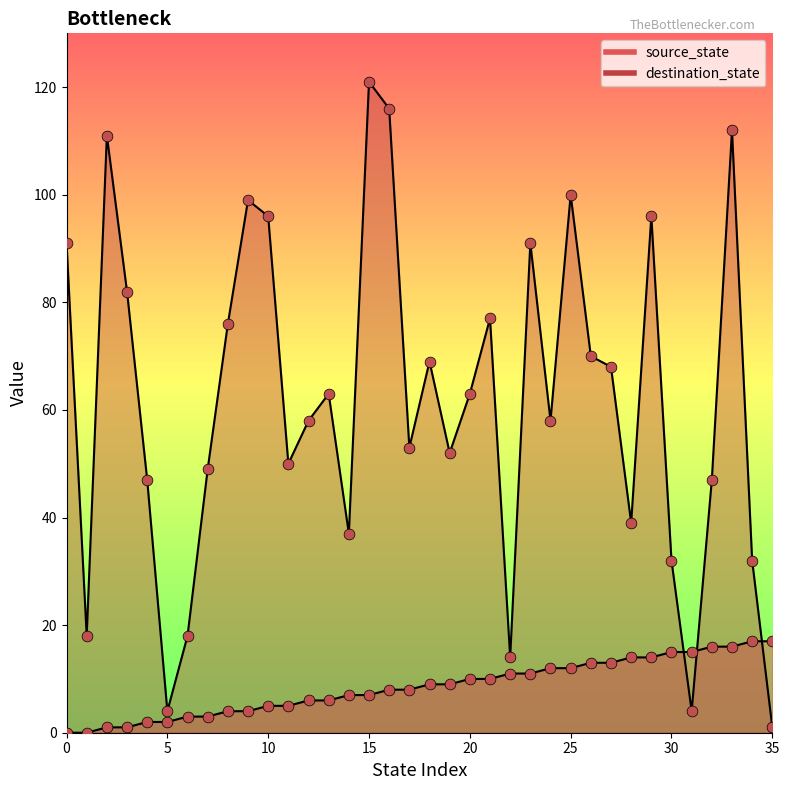

What is the total value across all series at 11?

55